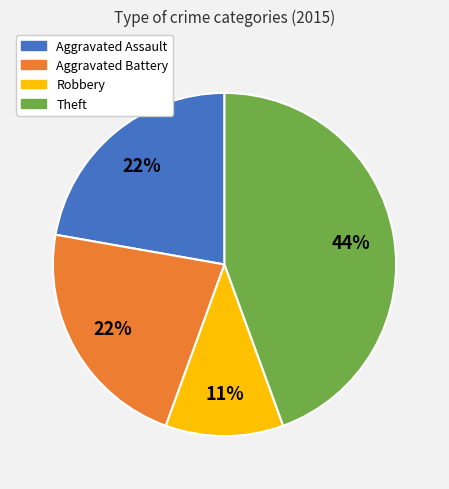

Is the sum of Robbery and Theft greater than half?

Yes